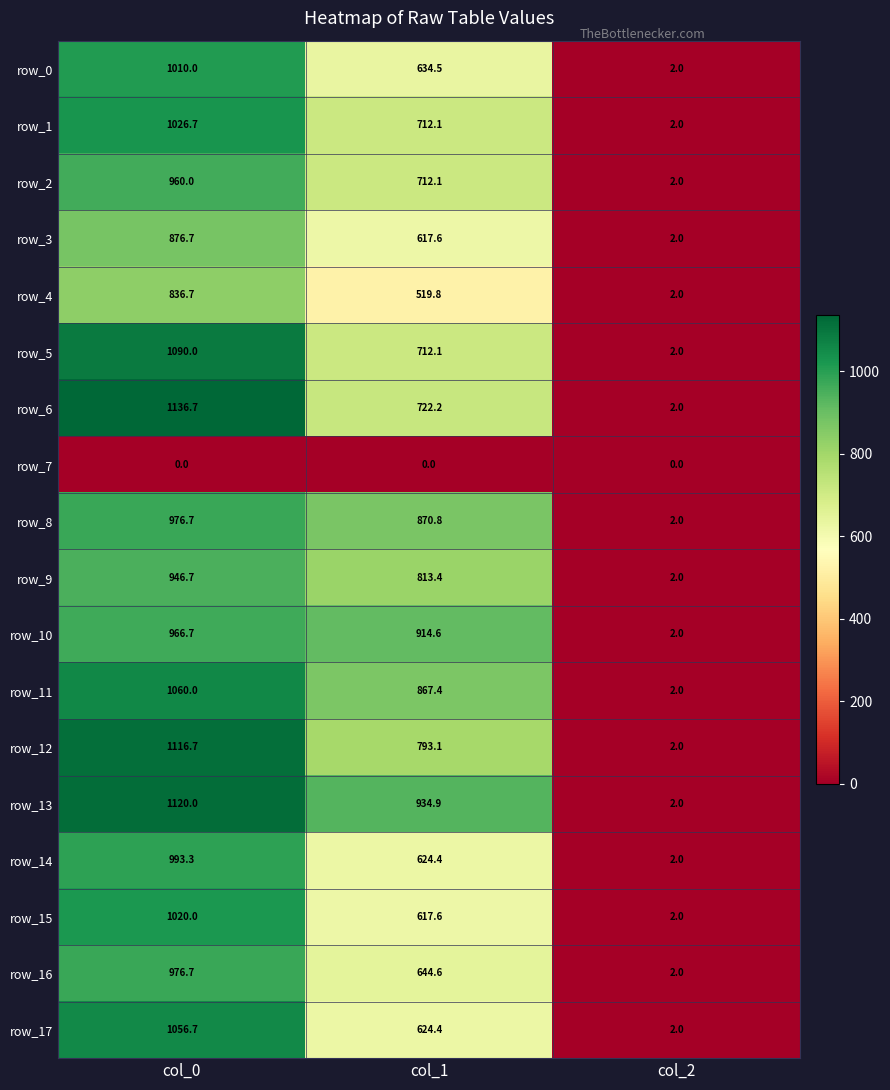

Reading left to right, what are all the values shown in this chart?

row_0: col_0=1010.0	col_1=634.5	col_2=2.0
row_1: col_0=1026.7	col_1=712.1	col_2=2.0
row_2: col_0=960.0	col_1=712.1	col_2=2.0
row_3: col_0=876.7	col_1=617.6	col_2=2.0
row_4: col_0=836.7	col_1=519.8	col_2=2.0
row_5: col_0=1090.0	col_1=712.1	col_2=2.0
row_6: col_0=1136.7	col_1=722.2	col_2=2.0
row_7: col_0=0.0	col_1=0.0	col_2=0.0
row_8: col_0=976.7	col_1=870.8	col_2=2.0
row_9: col_0=946.7	col_1=813.4	col_2=2.0
row_10: col_0=966.7	col_1=914.6	col_2=2.0
row_11: col_0=1060.0	col_1=867.4	col_2=2.0
row_12: col_0=1116.7	col_1=793.1	col_2=2.0
row_13: col_0=1120.0	col_1=934.9	col_2=2.0
row_14: col_0=993.3	col_1=624.4	col_2=2.0
row_15: col_0=1020.0	col_1=617.6	col_2=2.0
row_16: col_0=976.7	col_1=644.6	col_2=2.0
row_17: col_0=1056.7	col_1=624.4	col_2=2.0